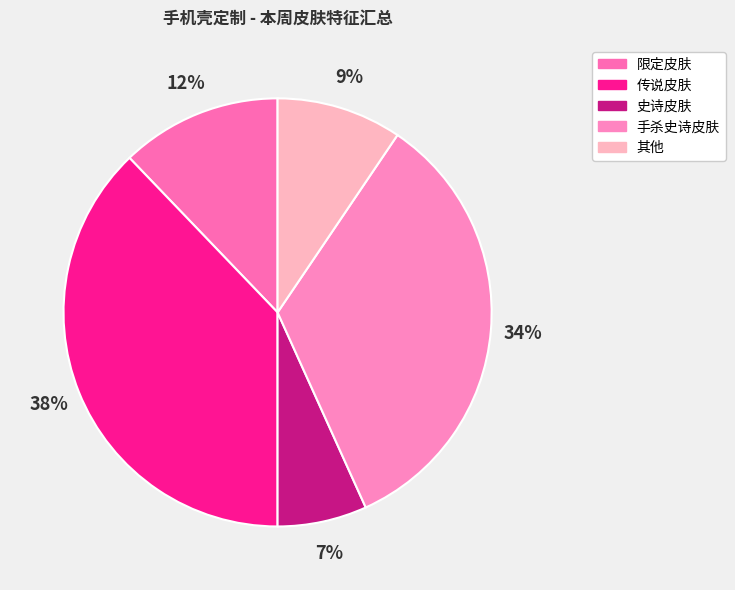

Is 史诗皮肤 the majority of the pie?

No